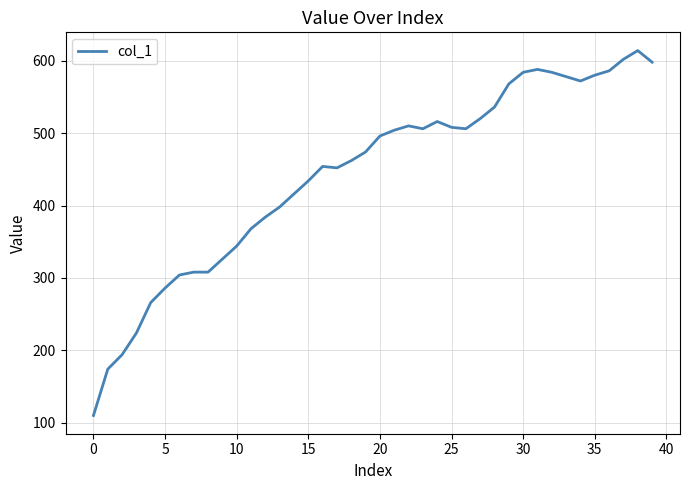

What is the difference between the maximum and minimum values?

504